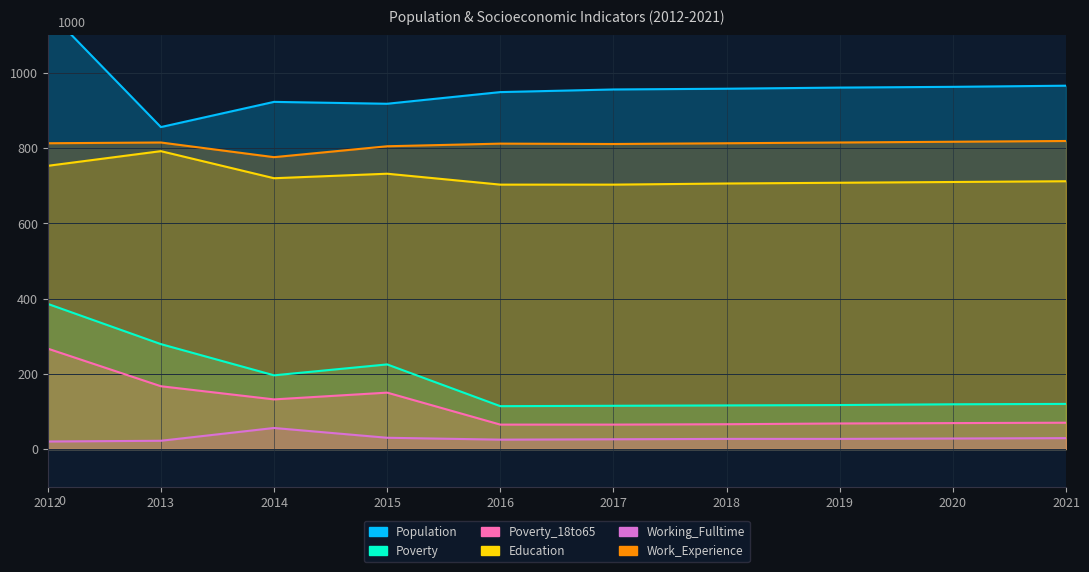

How many distinct data groups are displayed?

6